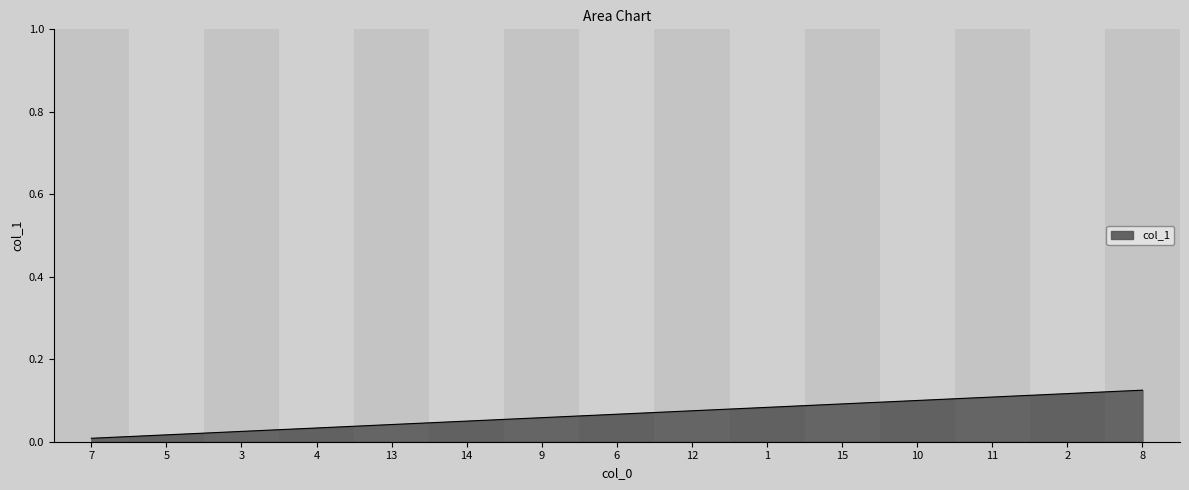

How many series are shown in this chart?

1